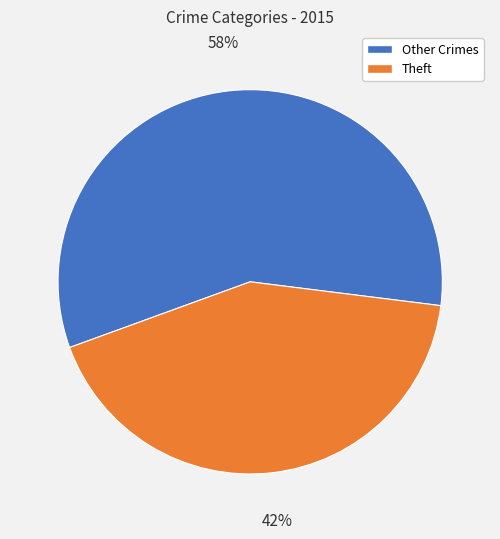

Is there any slice that represents more than half of the pie?

Yes